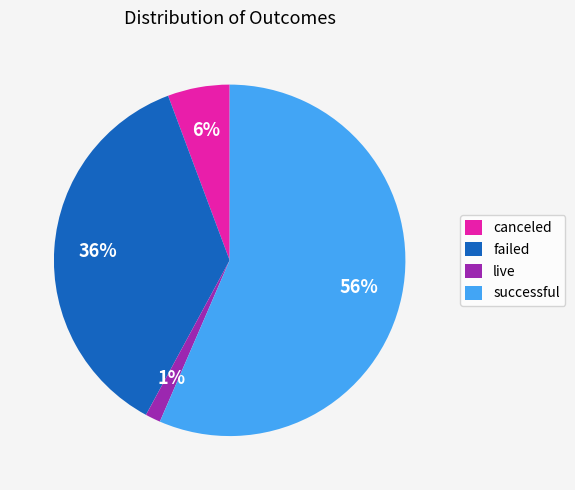

What percentage is the failed slice, to the nearest percent?

36%